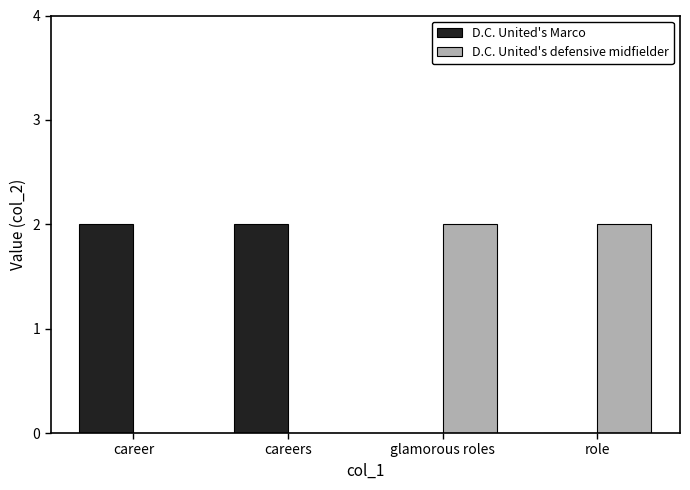

True or false: D.C. United's Marco has a value of 1 at role.

False